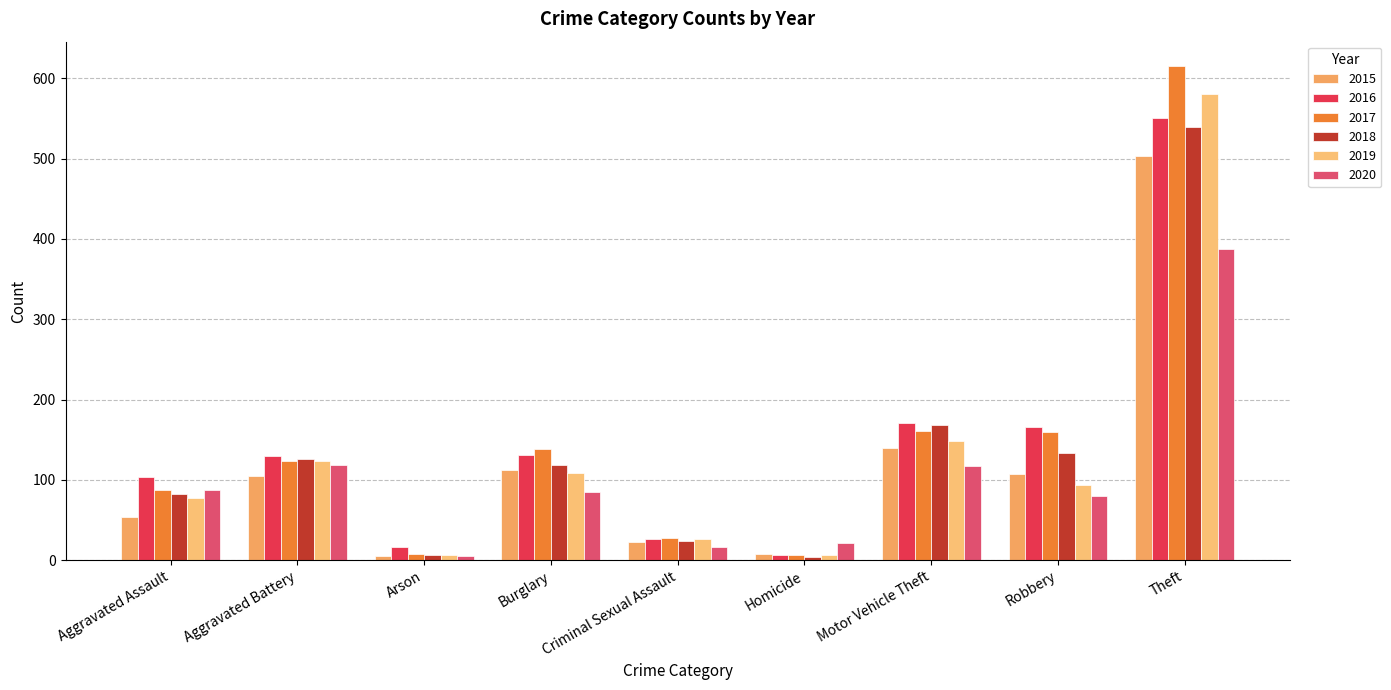

Count the number of data series in this chart.

6